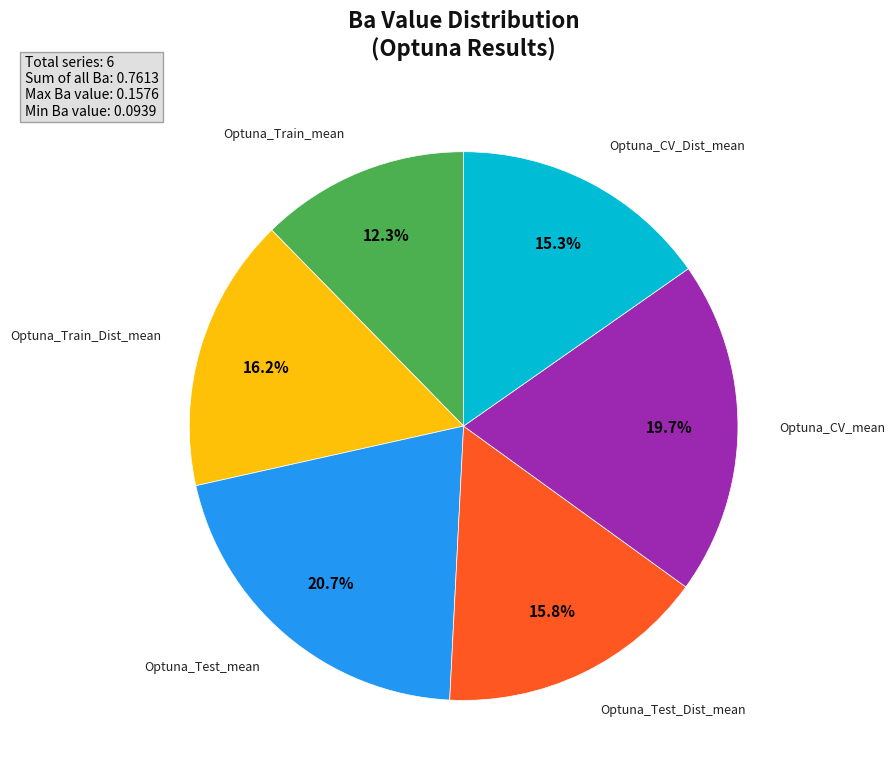

Does any single category account for the majority?

No